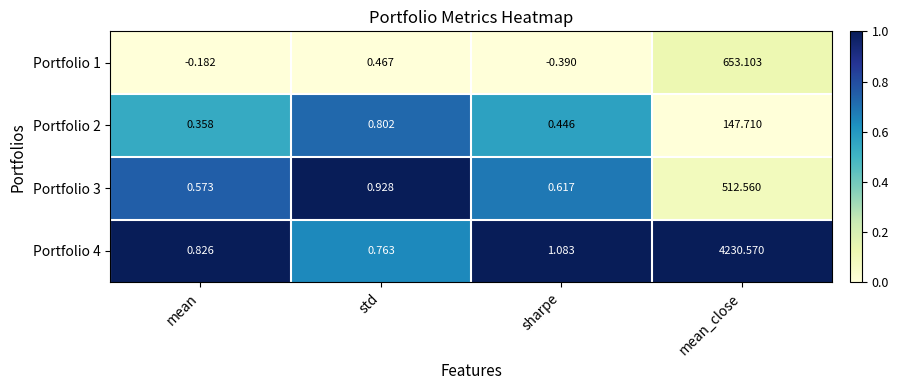

Is the value of Portfolio 2 at mean_close greater than the value of Portfolio 4 at mean_close?

No